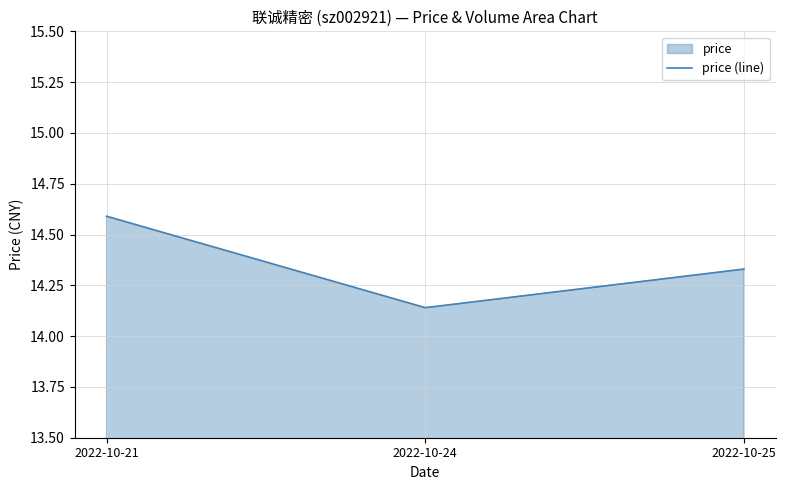

What is the value of the 2nd point from the left?

14.1